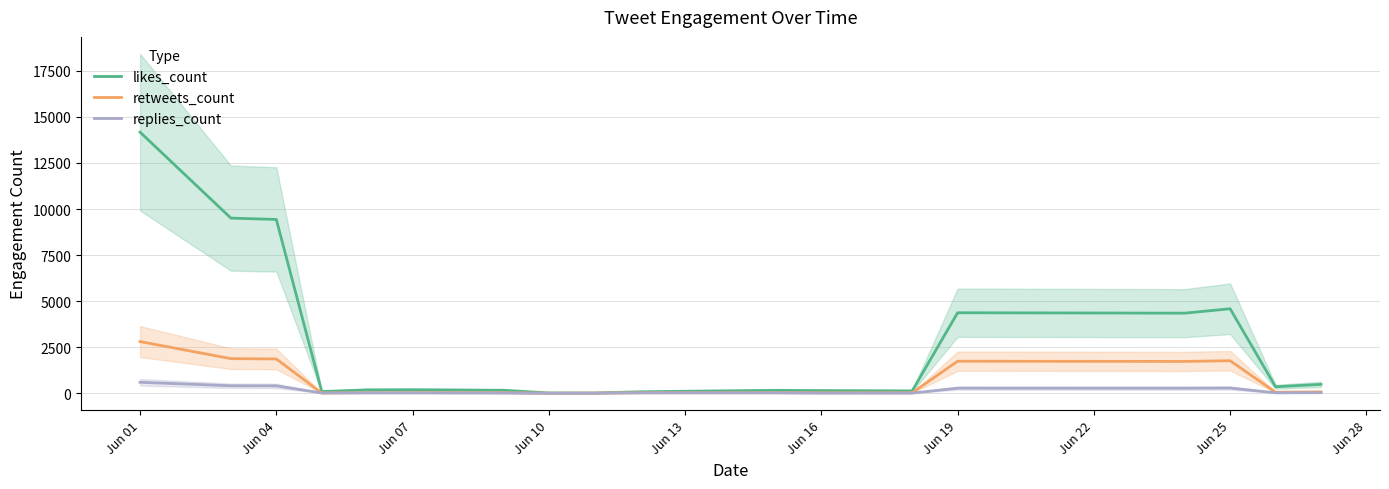

Does the chart display data point markers on the line(s)?

No